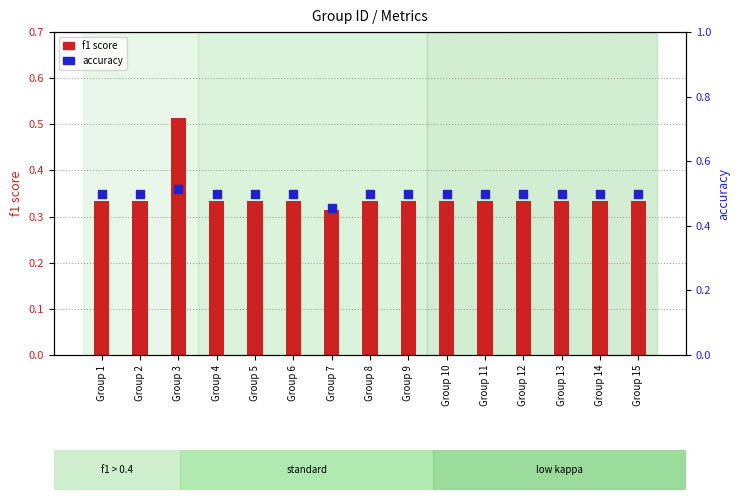

What is the total value across all series at Group 3?

1.0